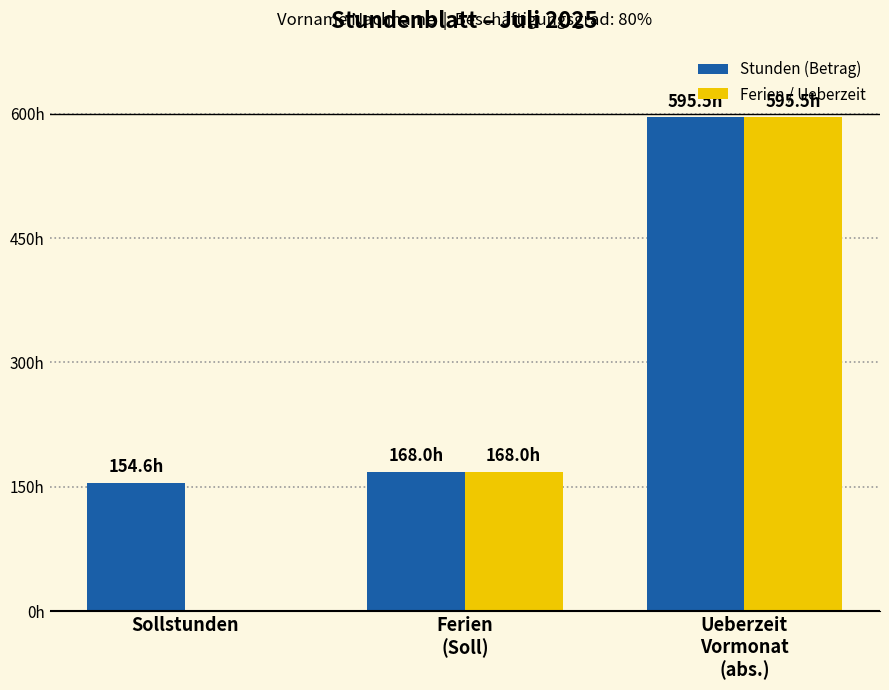

Are the bars horizontal?

No